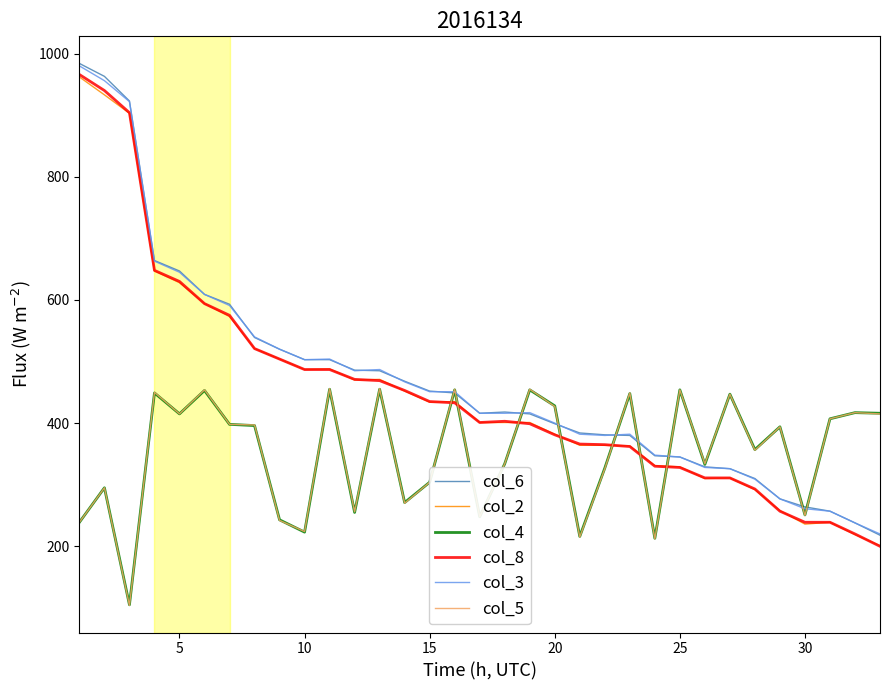

What is the maximum value for col_6?

984